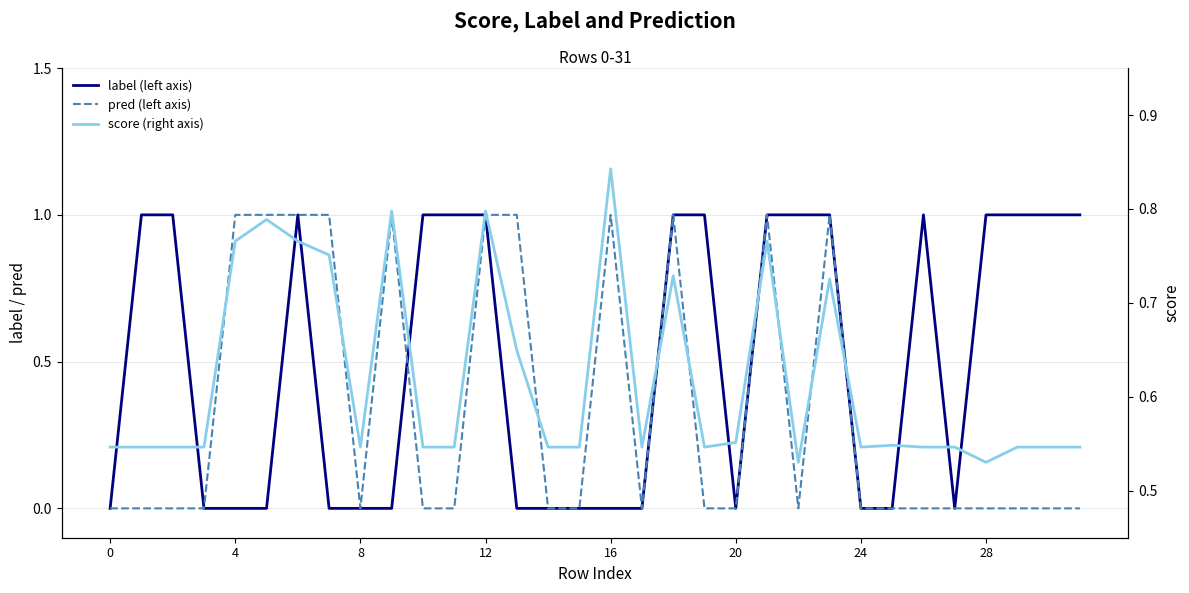

How many intersections are there between score (right axis) and pred (left axis)?

14